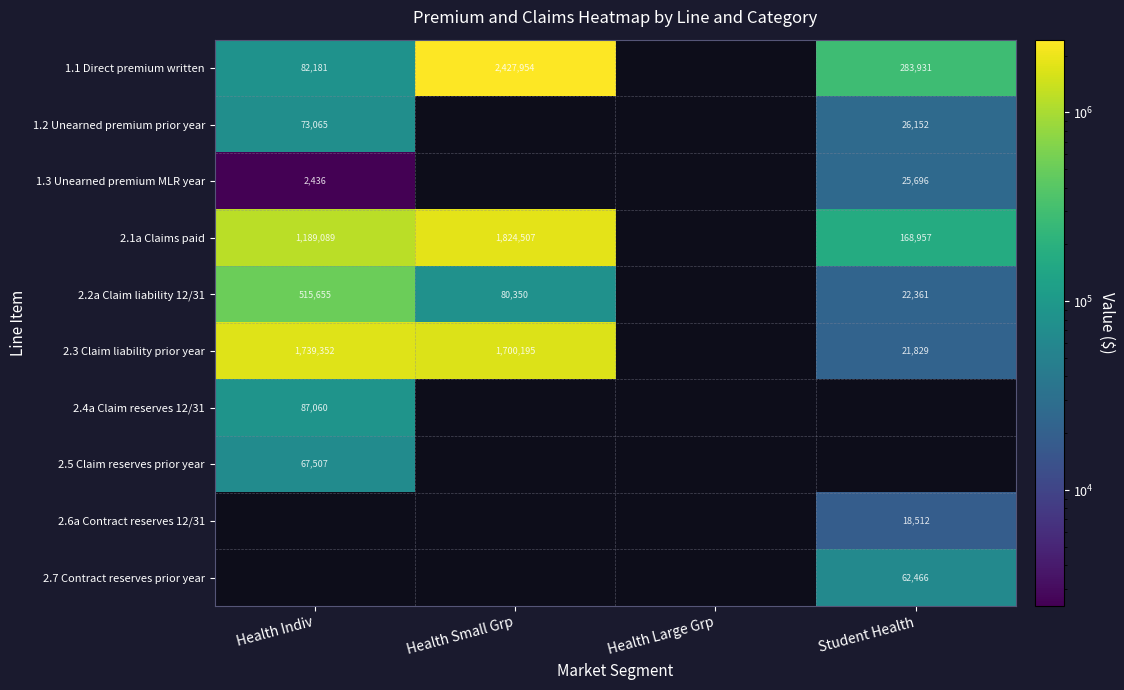

True or false: 2.2a Claim liability 12/31 has a value of 22361 at Student Health.

True